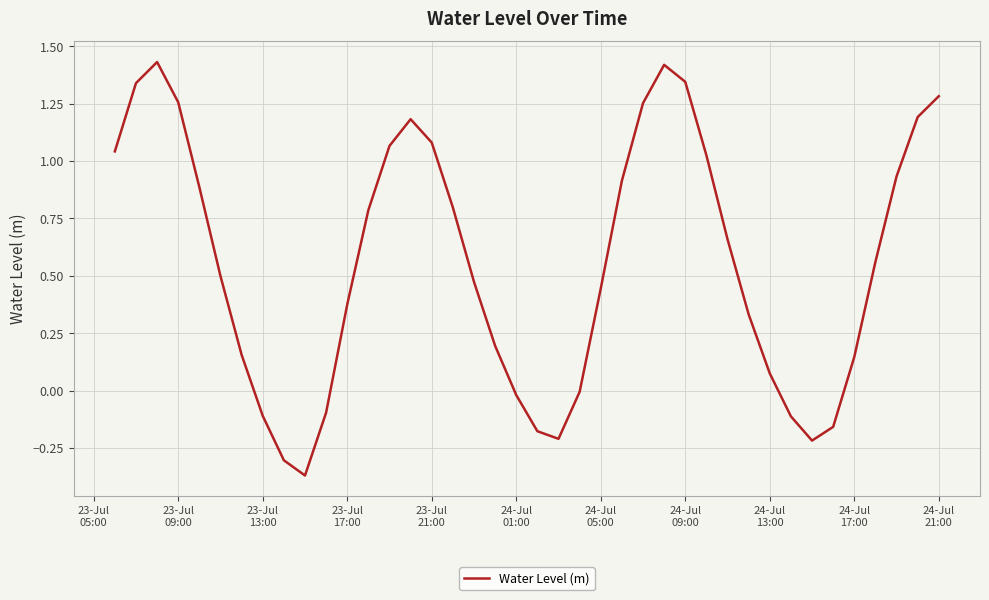

What is the difference between the maximum and minimum values?

1.8